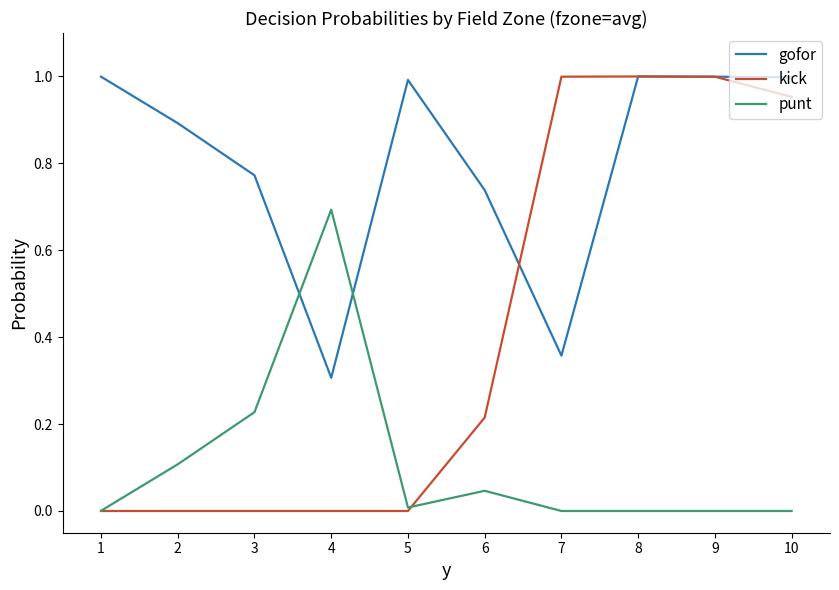

What is the lowest value of the gofor series?

0.3